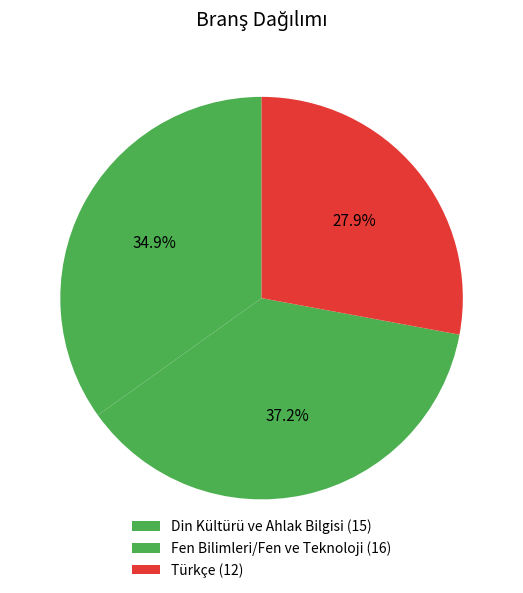

What is the change in value from Din Kültürü ve Ahlak Bilgisi to Türkçe?

-3